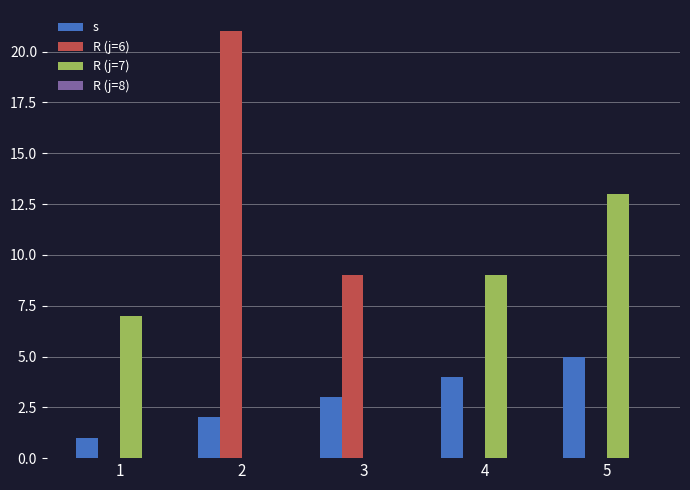

What is the total value across all series at 5?

18